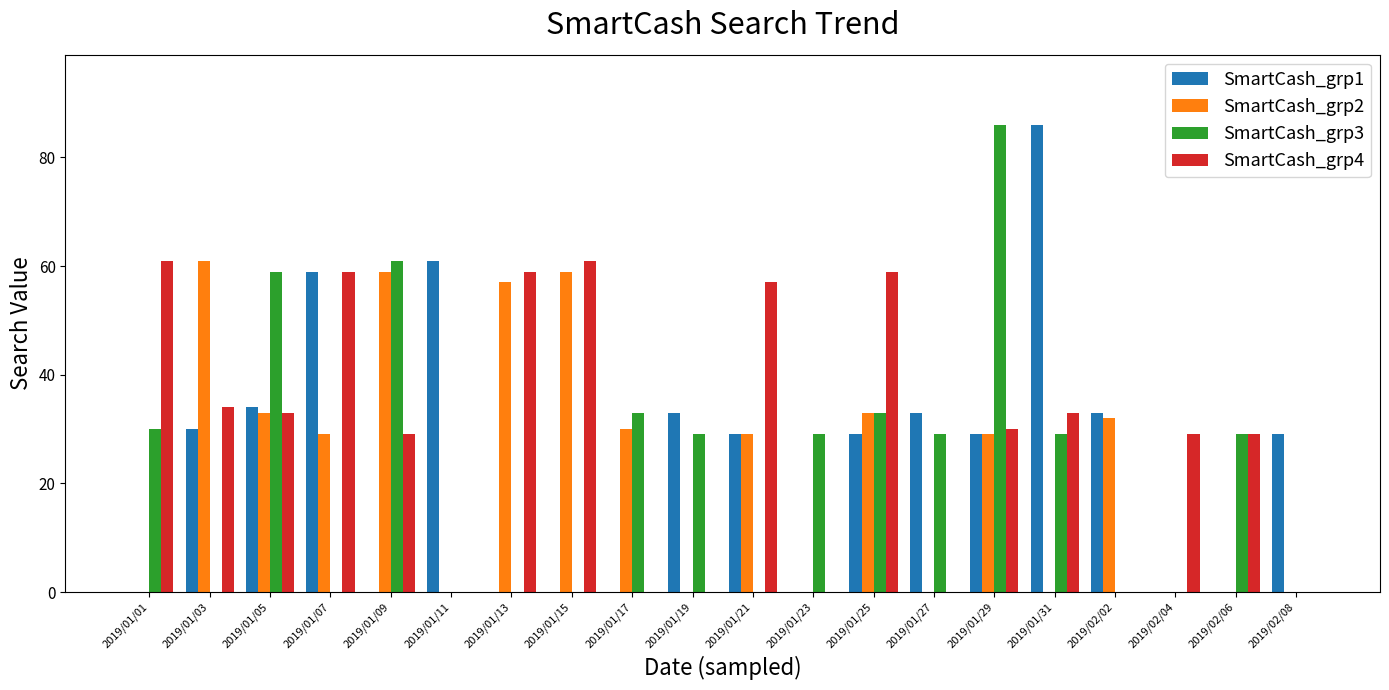

What is the highest value of the SmartCash_grp2 series?

61